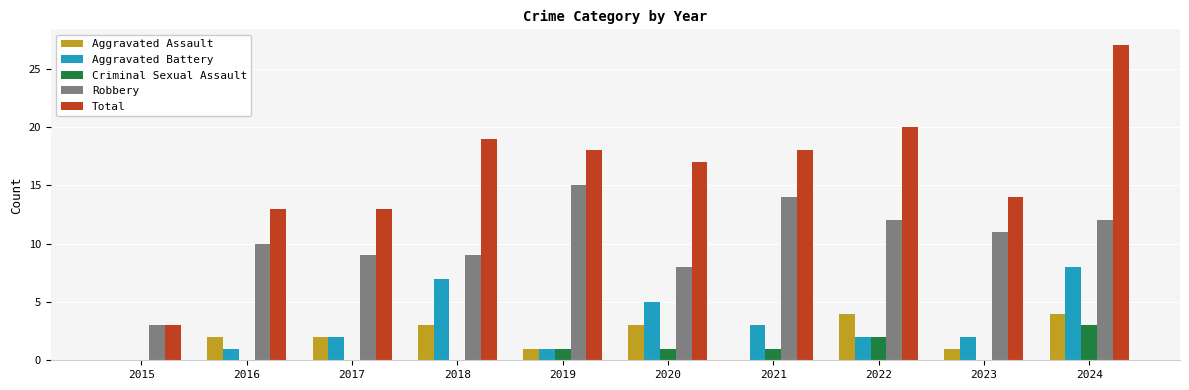

Is it true that Aggravated Battery equals 2 at 2023?

True